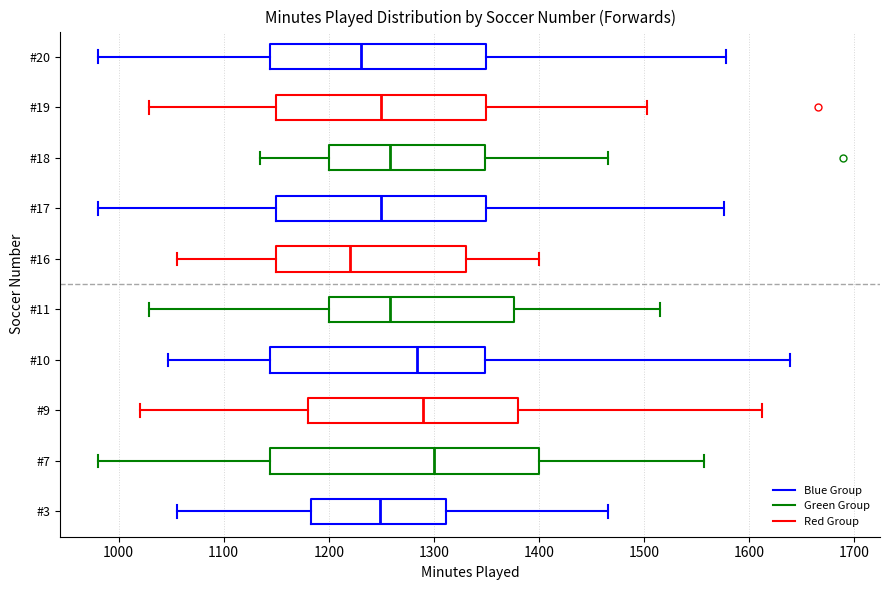

Where is the left edge of the box for #20 on the x-axis? The values are not printed on the chart, so give them approximately, as read against the axis.

1140